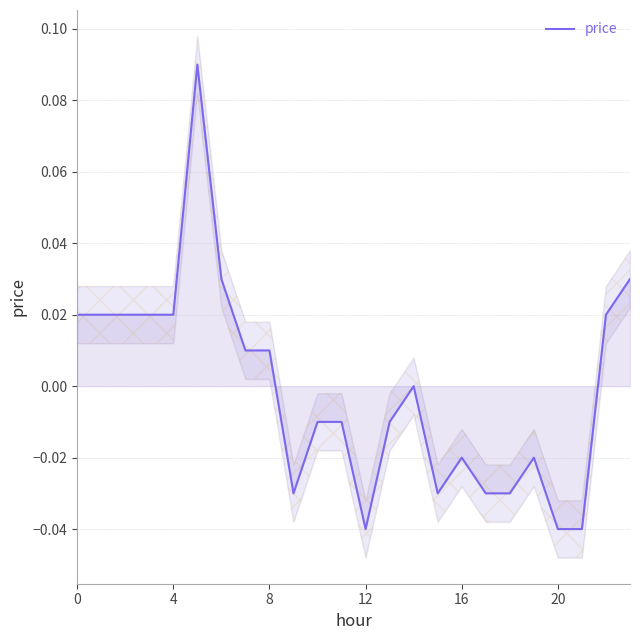

What is the difference between the second highest and minimum values?

0.1